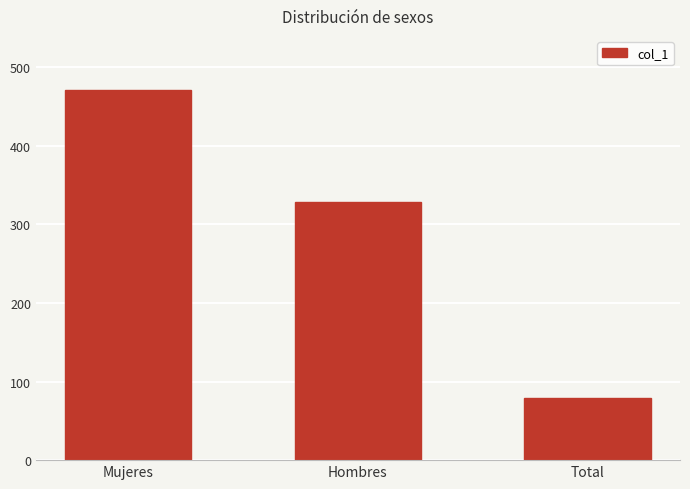

Which category has the lowest value across all series?

Total